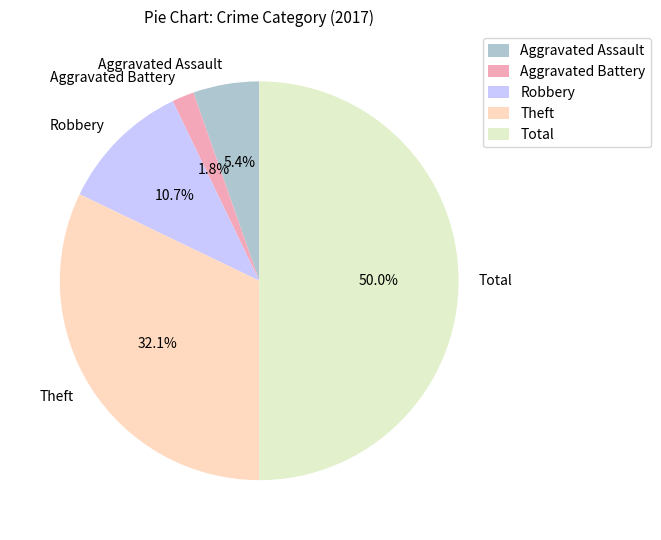

Is the sum of Aggravated Assault and Total greater than half?

Yes